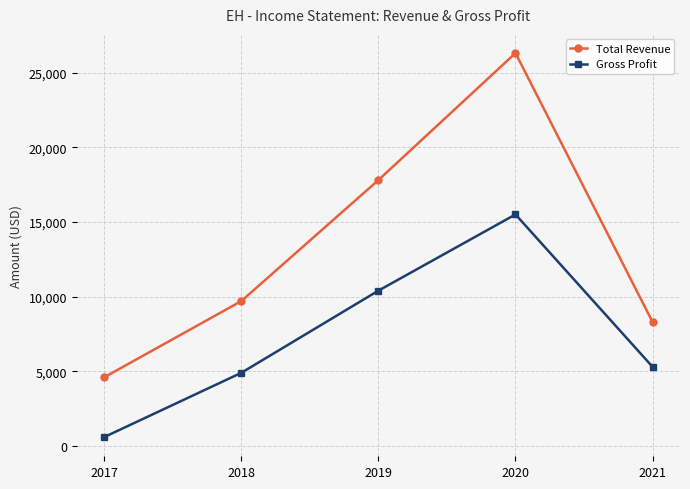

Rank the categories by Total Revenue value from lowest to highest.

2017, 2021, 2018, 2019, 2020